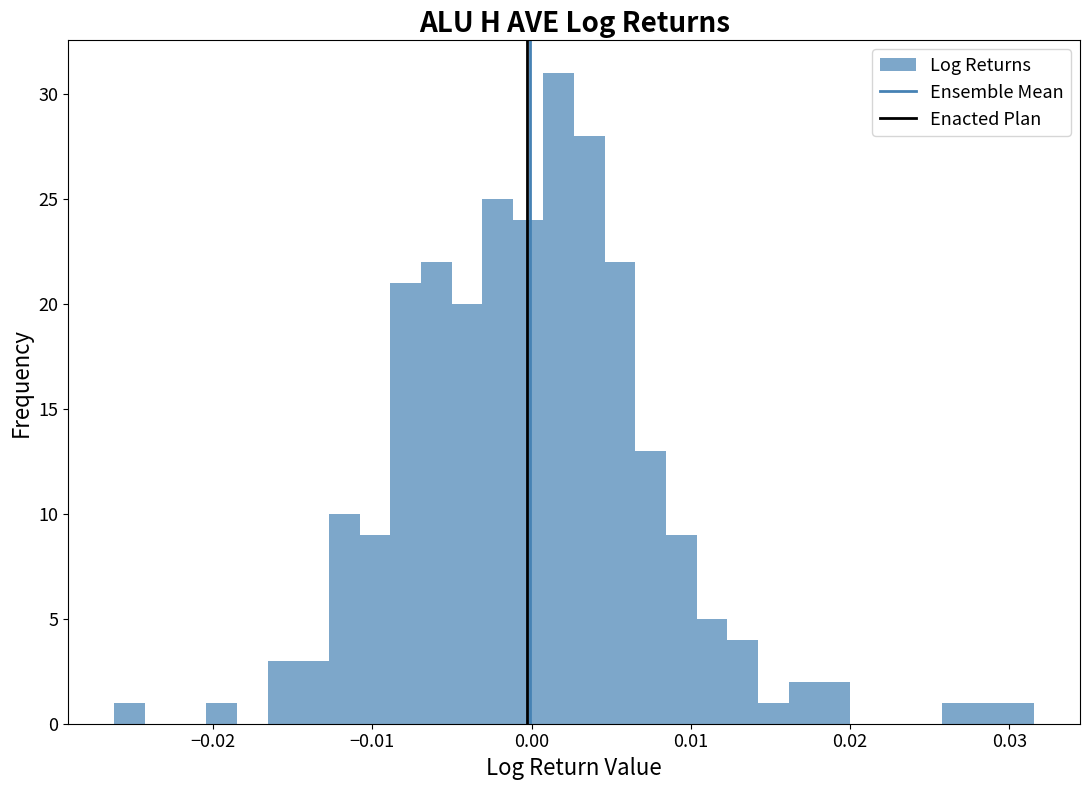

Read against the x-axis, roughly where is the centre of the tallest bar?

0.002